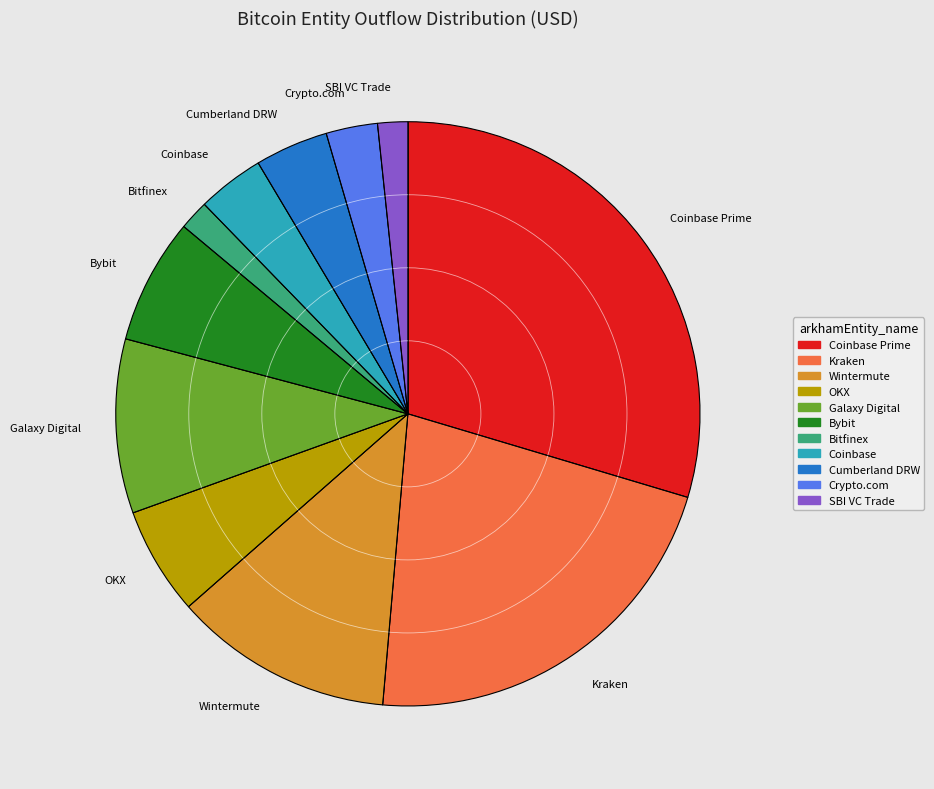

Which slice is the largest?

Coinbase Prime